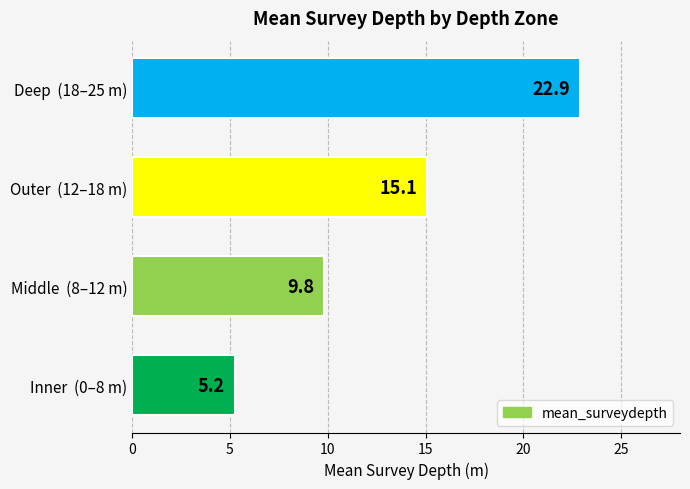

What value does the data have at Outer  (12–18 m)?

15.1